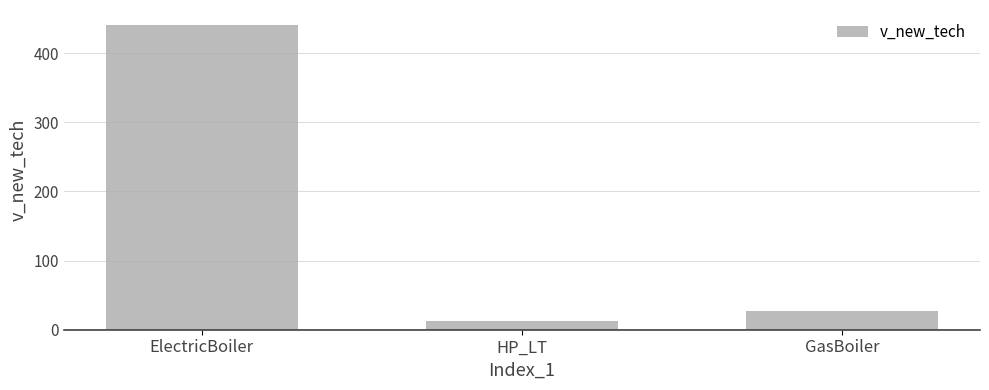

Rank the categories by value from highest to lowest.

ElectricBoiler, GasBoiler, HP_LT